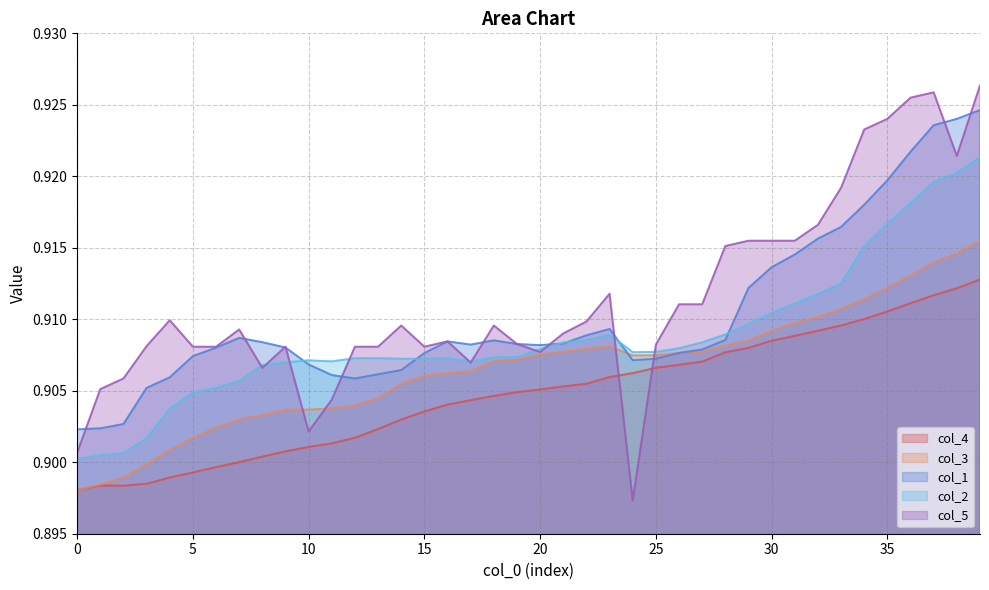

True or false: col_2 has more than 2 interior local peaks.

True